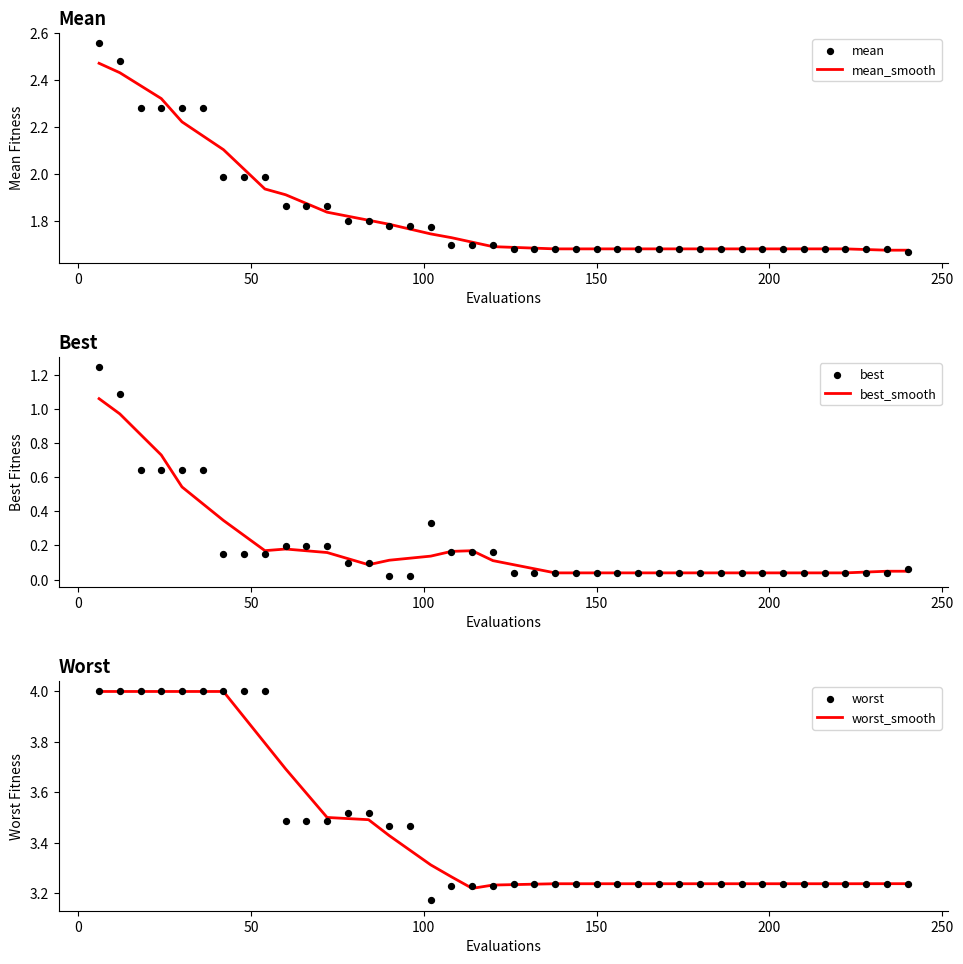

Which series has the largest total across all categories?

worst_smooth